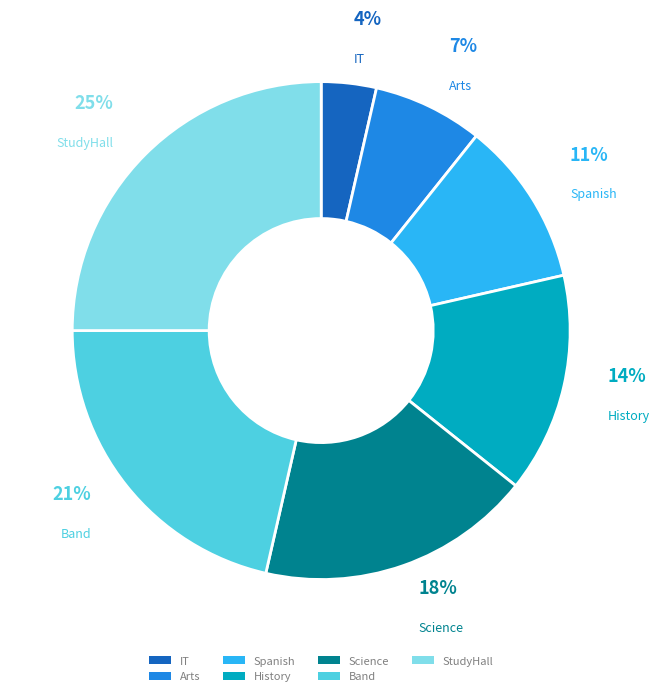

How many slices are in this pie chart?

7